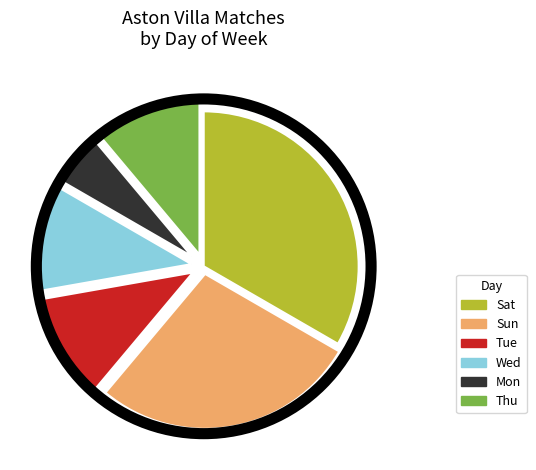

Which has a higher value, Sun or Wed?

Sun